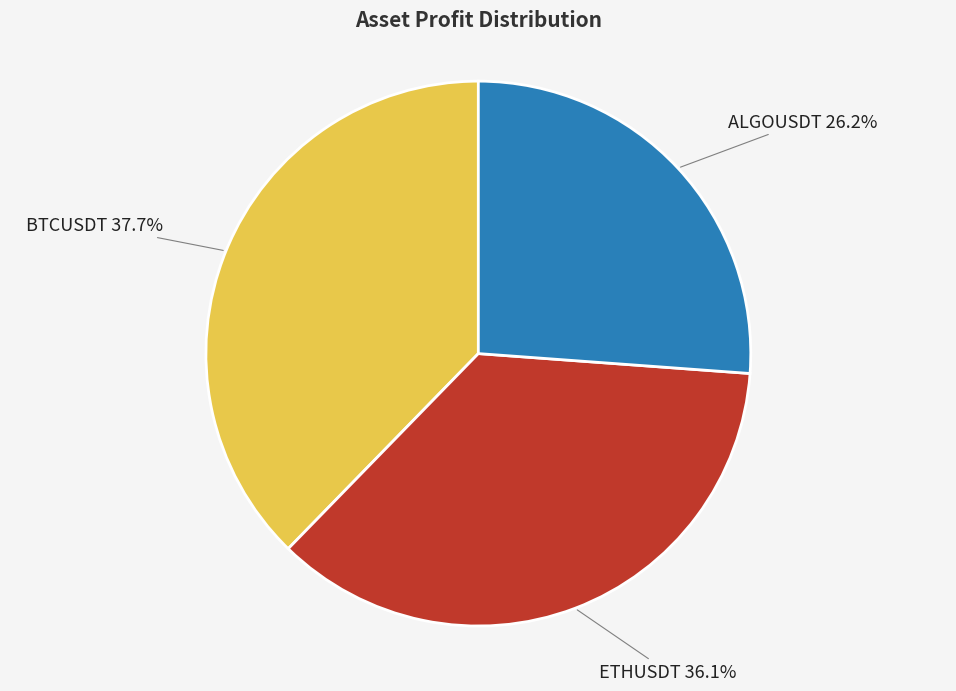

Is there any slice that represents more than half of the pie?

No